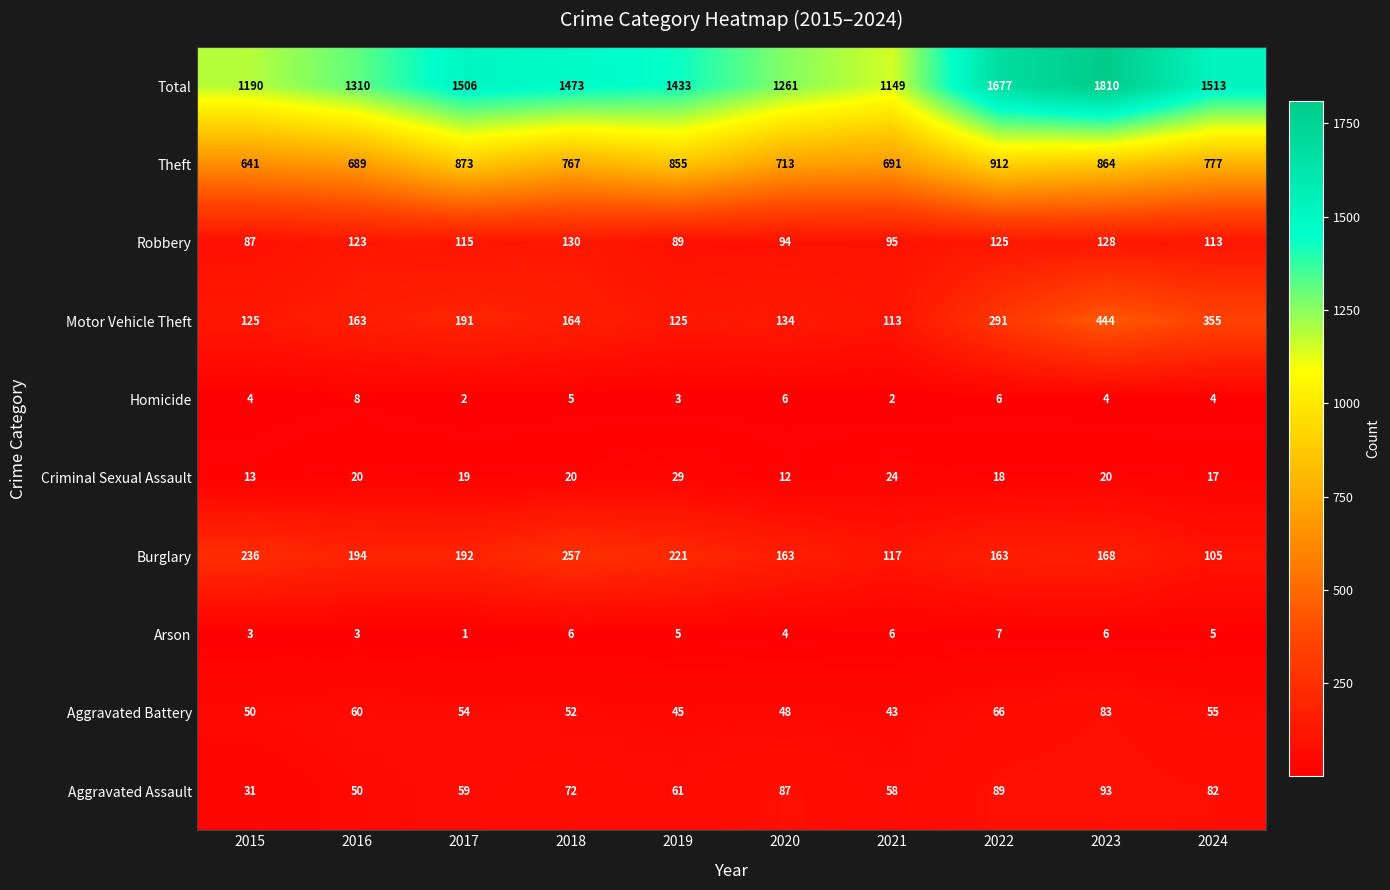

The Robbery series shows 89 at 2019. True or false?

True